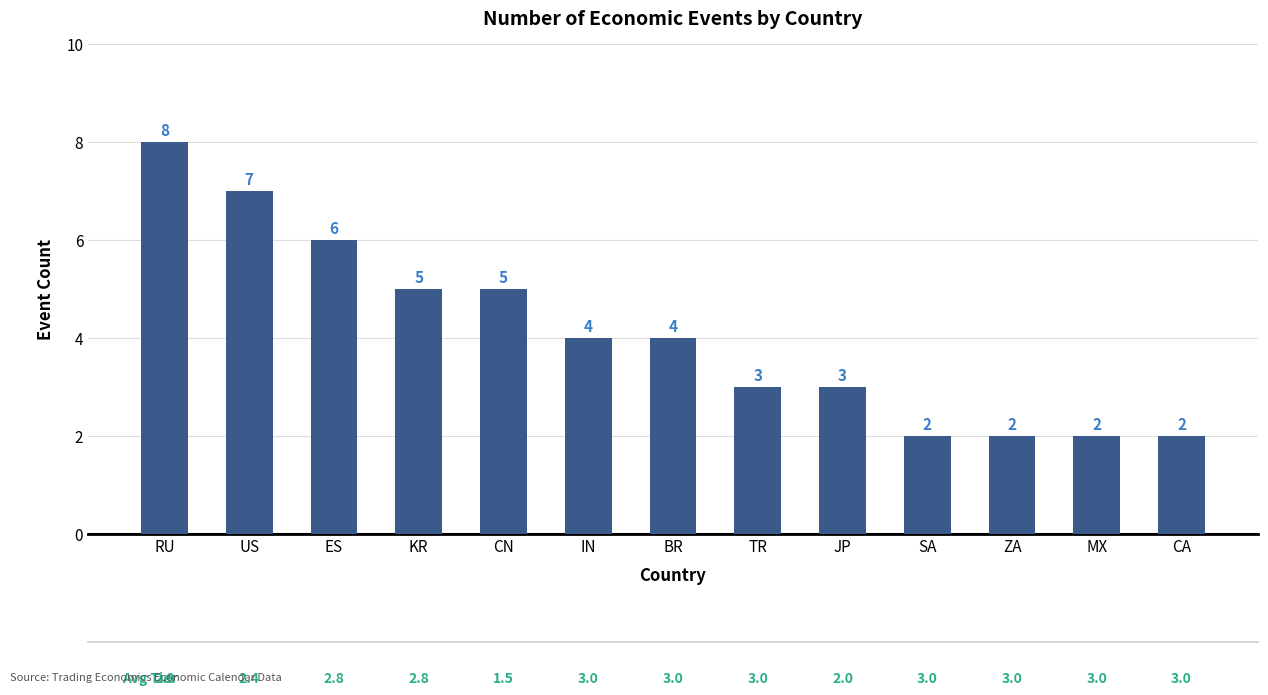

Approximately how many times larger is the value at ZA compared to IN?

0.5